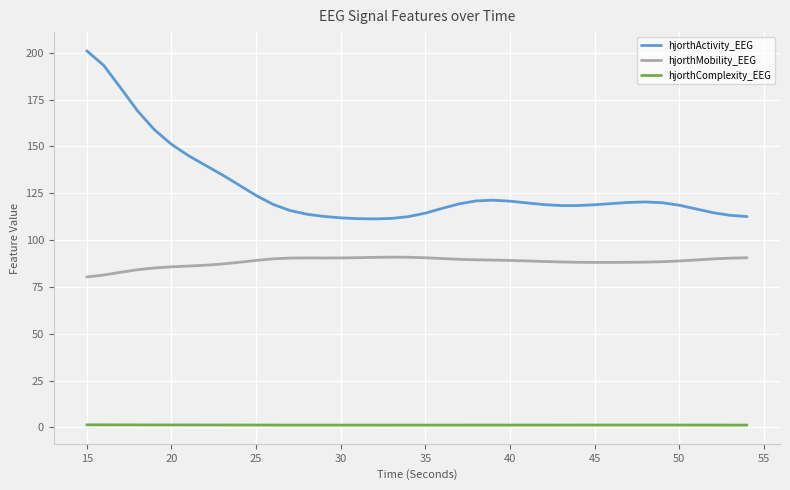

True or false: hjorthMobility_EEG and hjorthActivity_EEG intersect in this chart.

False